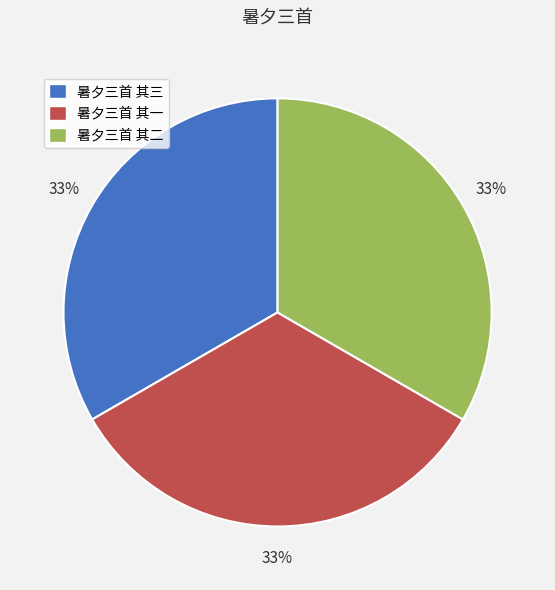

To the nearest percent, what portion does 暑夕三首 其二 represent?

33%